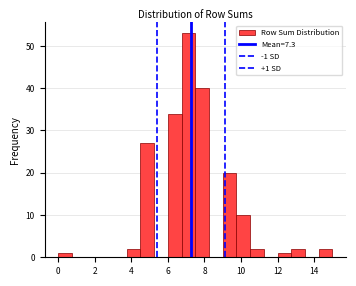

Read against the x-axis, roughly where is the centre of the tallest bar?

7.2